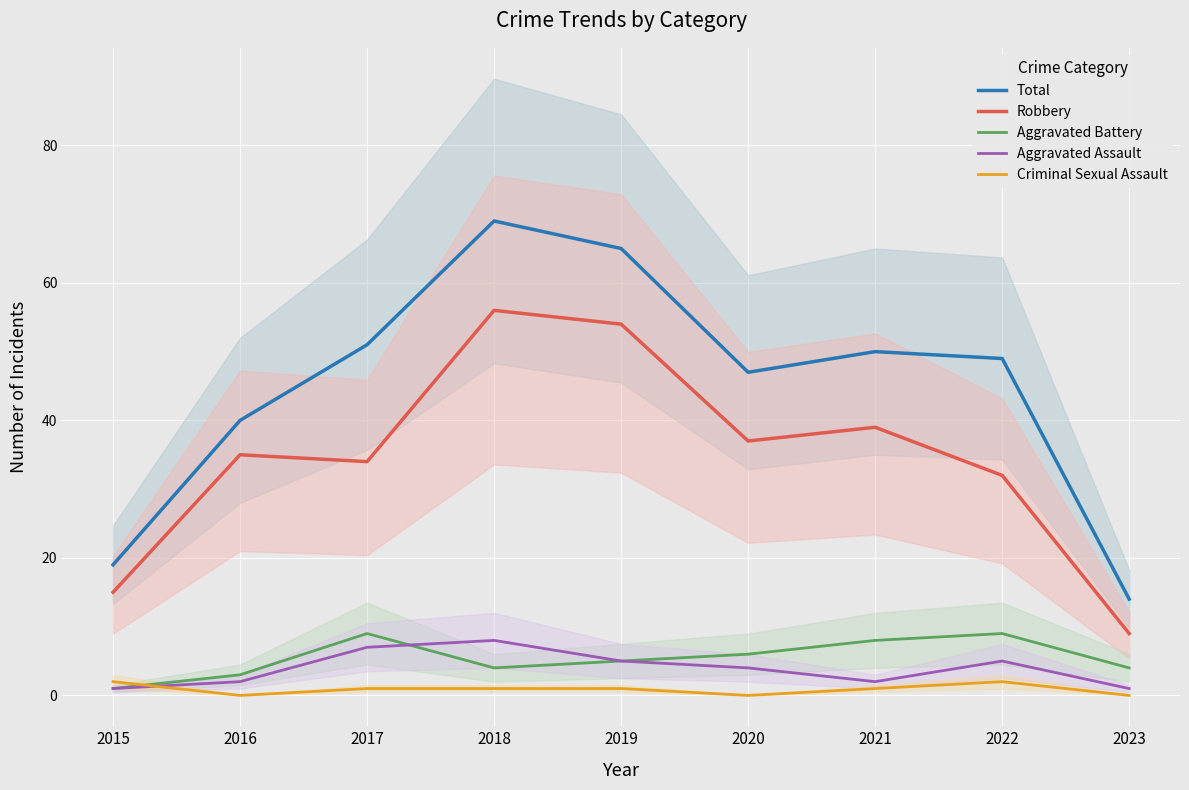

How many Aggravated Battery values are between 4 and 8?

5